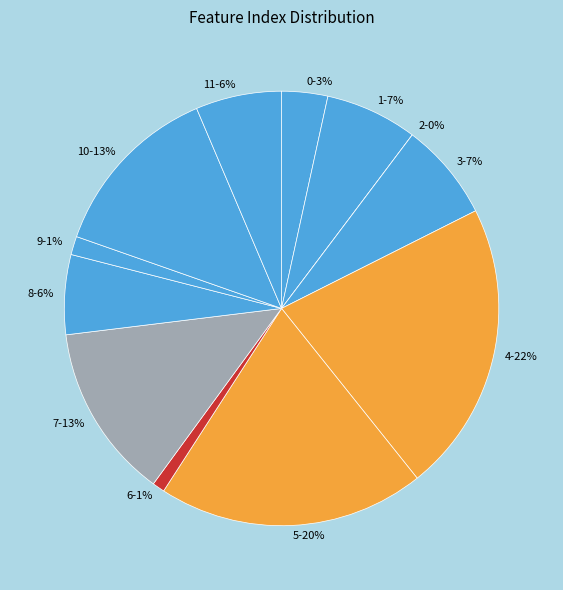

To the nearest percent, what is the average slice percentage?

8%